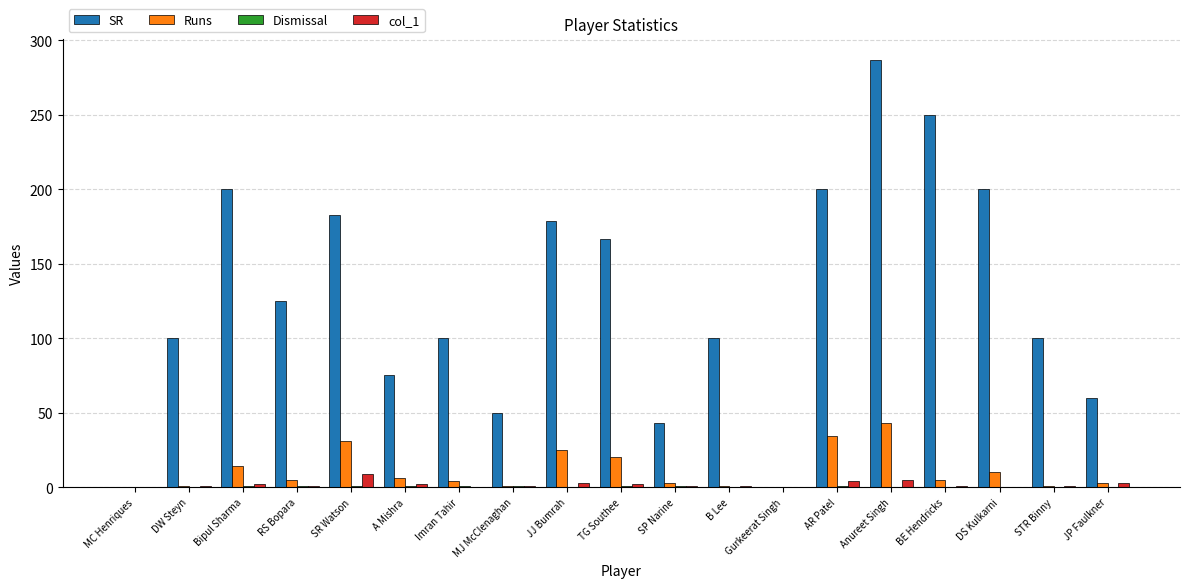

The value of SR at JP Faulkner is 89.1. True or false?

False